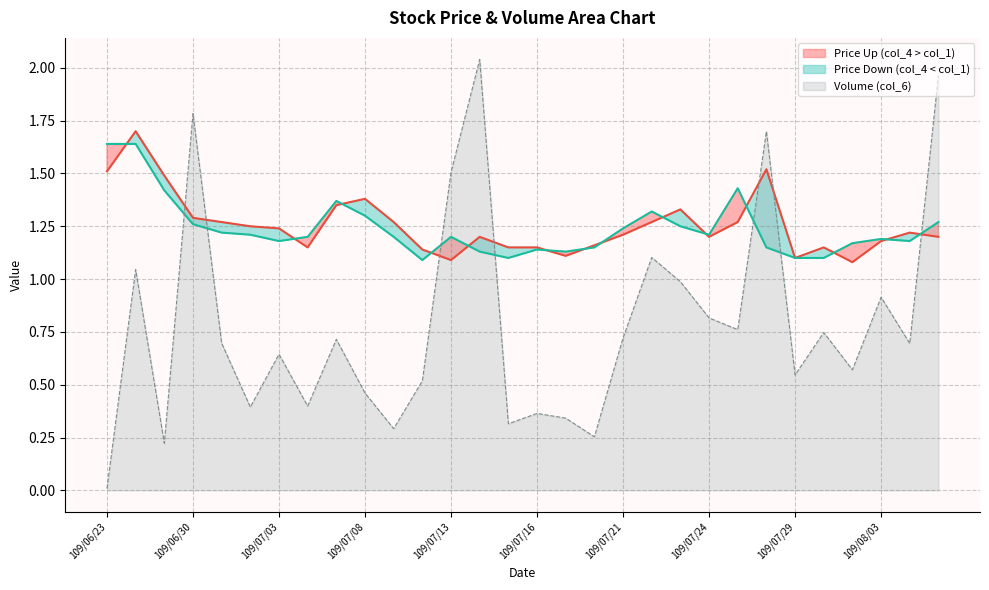

True or false: col_1 and col_4 cross at least once.

True